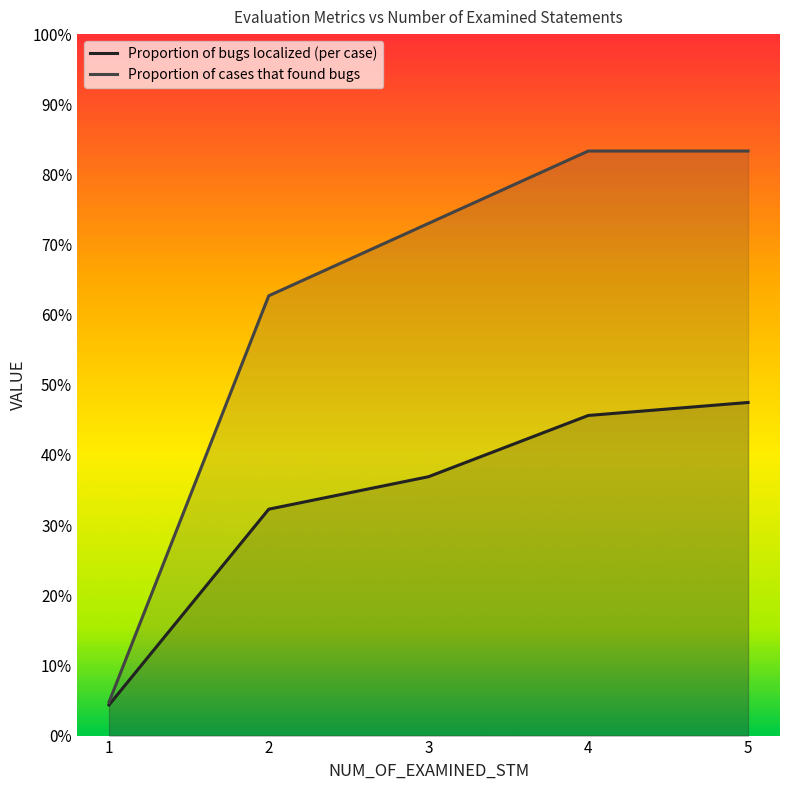

What is the value of the Proportion of bugs localized (per case) point at the 4th from the left?

0.5